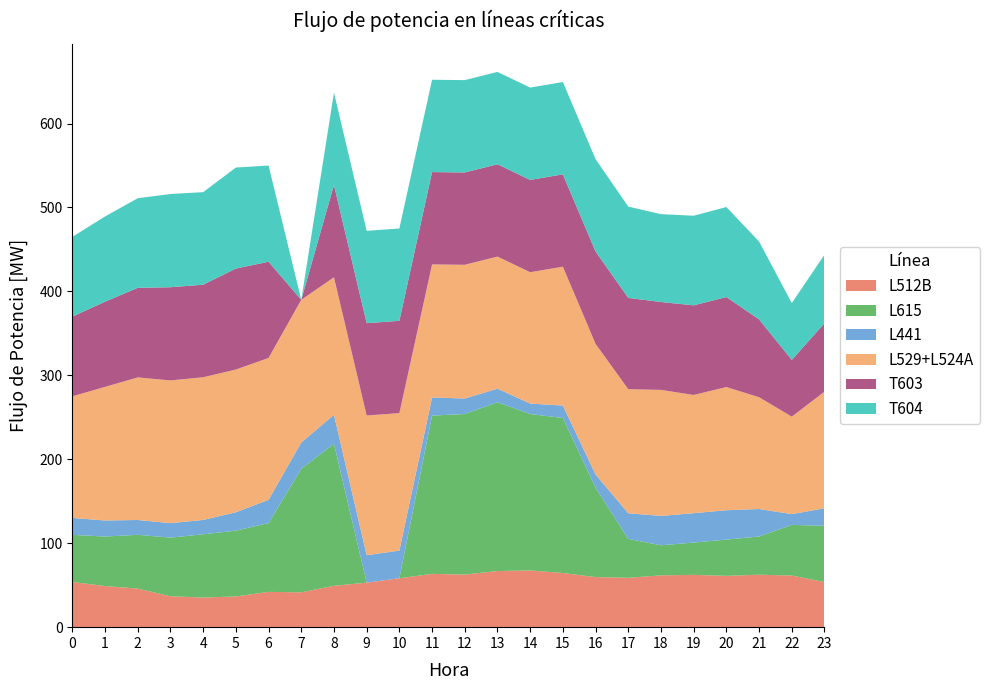

Reading left to right, transcribe all the data shown in this chart.

L512B: 53.8	49.0	46.0	36.8	35.3	36.6	42.0	41.5	49.3	53.1	58.3	63.5	62.7	66.9	67.6	64.5	59.7	58.8	61.7	62.3	61.1	62.5	61.5	53.8
L615: 56.2	59.0	64.0	69.9	75.3	78.4	81.9	147.2	169.2	0.0	0.0	188.6	191.2	201.1	186.3	184.7	106.4	46.3	35.8	38.5	43.2	45.6	60.3	67.0
L441: 20.2	19.1	17.7	17.3	17.1	21.9	27.7	31.2	34.5	32.7	32.9	21.6	18.5	16.2	12.5	14.8	15.8	30.6	35.0	35.0	35.0	32.7	12.8	20.9
L529+L524A: 144.9	159.2	169.9	170.0	170.0	170.0	169.1	170.0	163.8	166.5	163.7	158.6	159.3	157.4	156.4	165.5	155.6	147.8	150.1	140.8	146.8	133.2	116.2	139.0
T603: 95.0	101.5	106.7	111.1	110.3	120.3	114.6	0.0	110.0	110.0	110.0	110.0	110.0	110.0	110.0	110.0	110.0	108.8	104.7	106.8	107.2	92.7	67.7	81.6
T604: 95.0	101.5	106.7	111.1	110.3	120.3	114.6	0.0	110.0	110.0	110.0	110.0	110.0	110.0	110.0	110.0	110.0	108.8	104.7	106.8	107.2	92.7	67.7	81.6